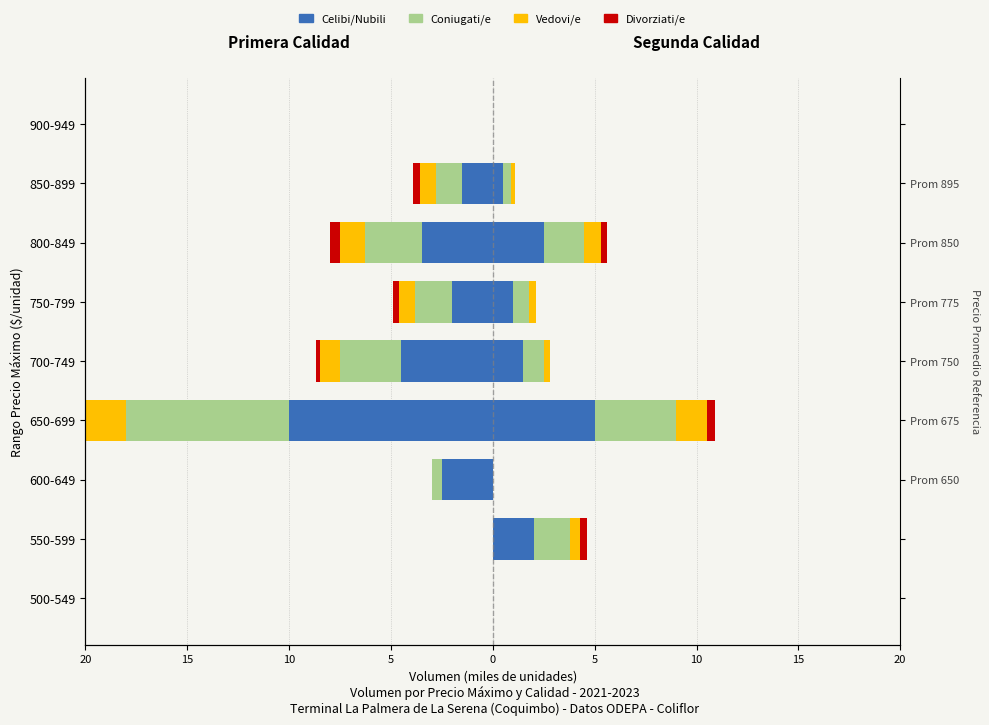

How many values in the Primera/Coniugati series are below -1?

5